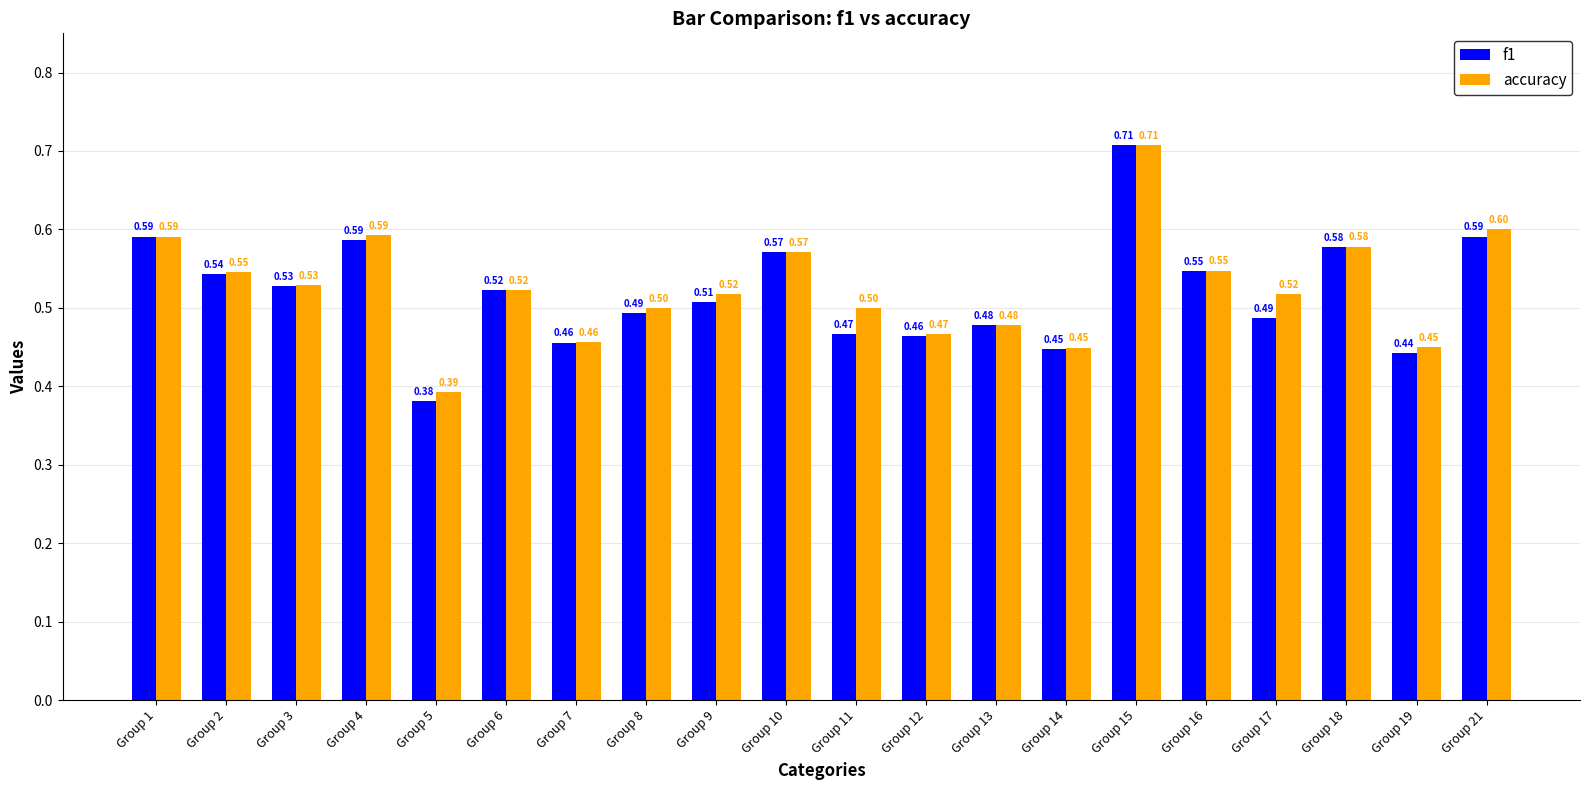

Which series has the widest spread of values?

f1